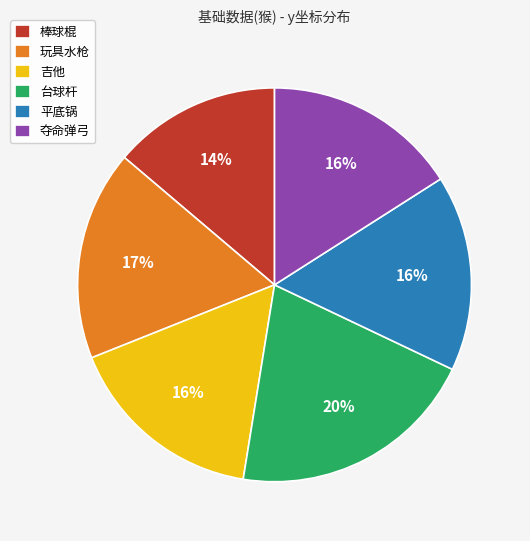

What is the ratio of the value at 平底锅 to the value at 玩具水枪?

0.9